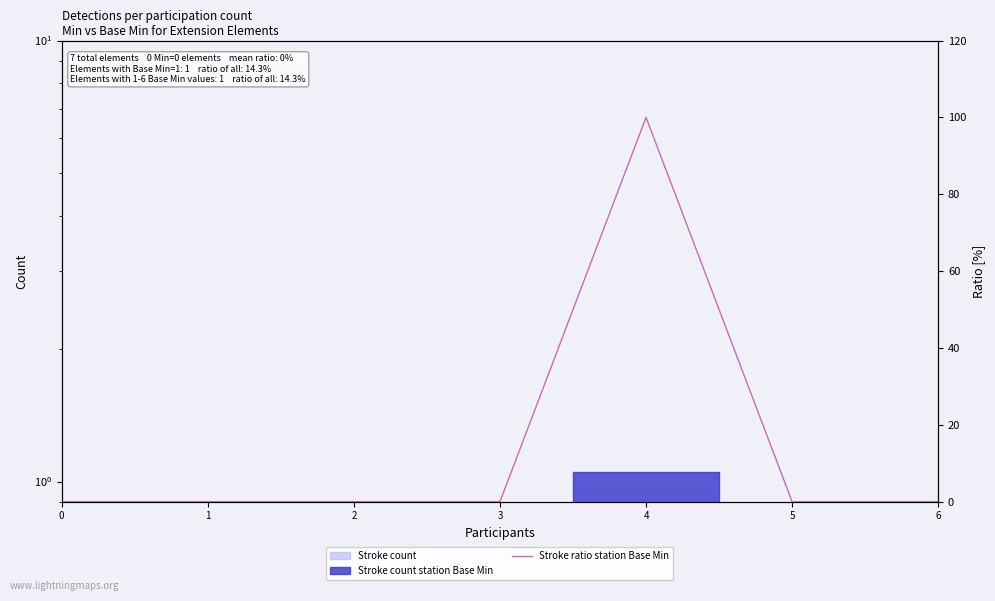

True or false: the data shows -39.6 at 0.

False